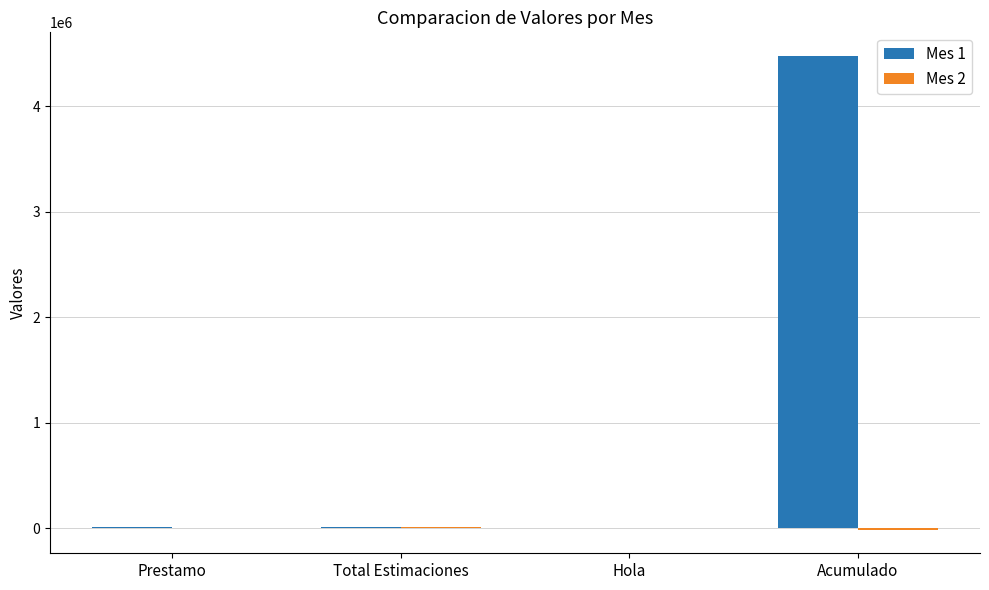

At which category is the sum across all series the highest?

Acumulado